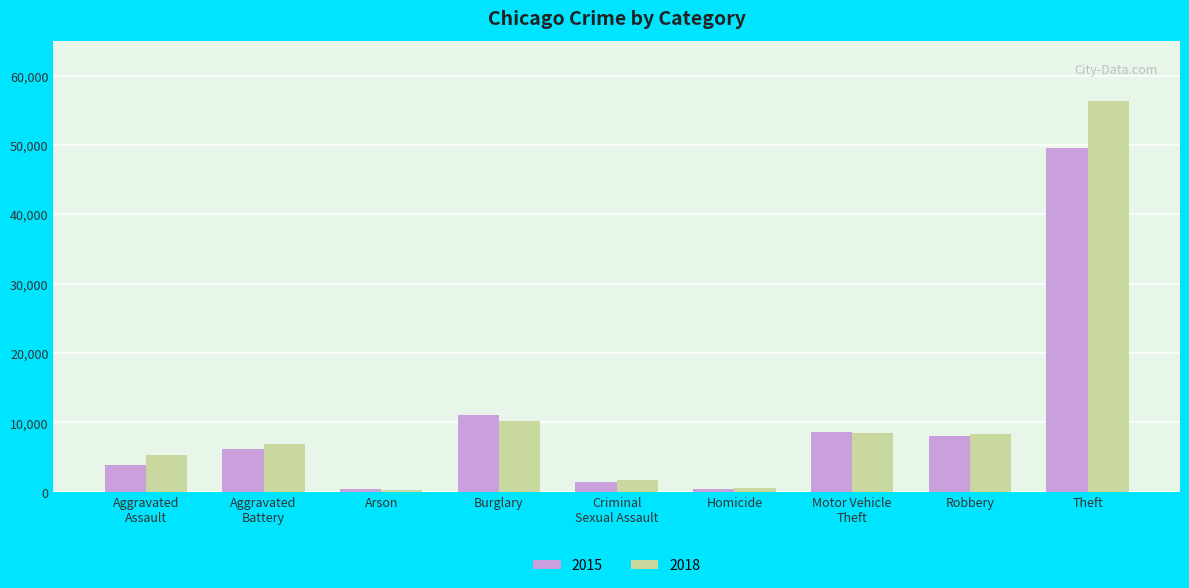

How many bars are there in total?

18